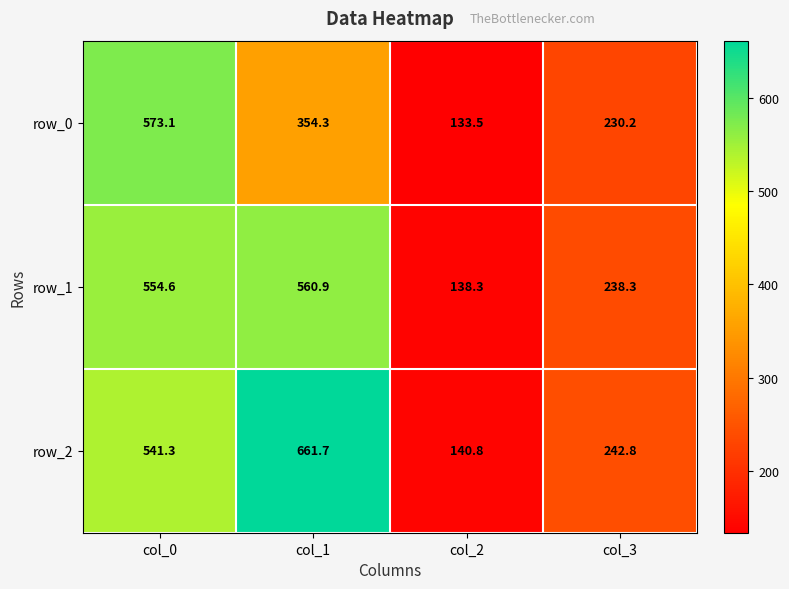

What is the average value of the row_0 series?

322.8